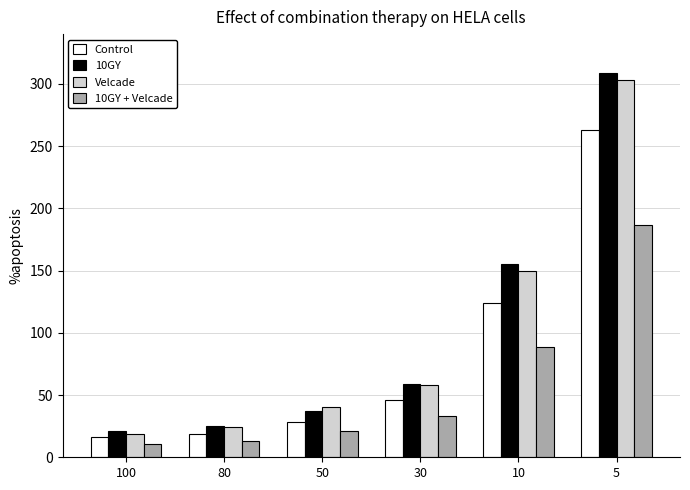

Reading right to left, extract all data points from this chart.

Control: 263	124	46	28	19	16
10GY: 309	155	59	37	25	21
Velcade: 303	150	58	40	24	19
10GY + Velcade: 187	89	33	21	13	11